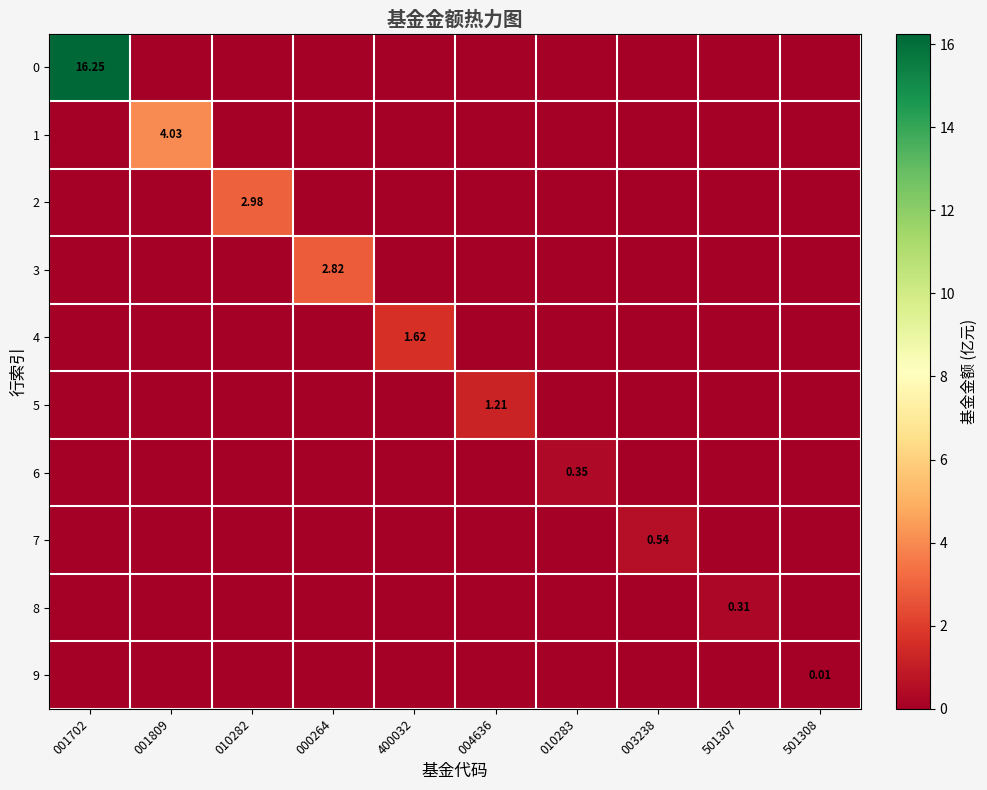

Is it true that 7 equals 0.5 at 003238?

True